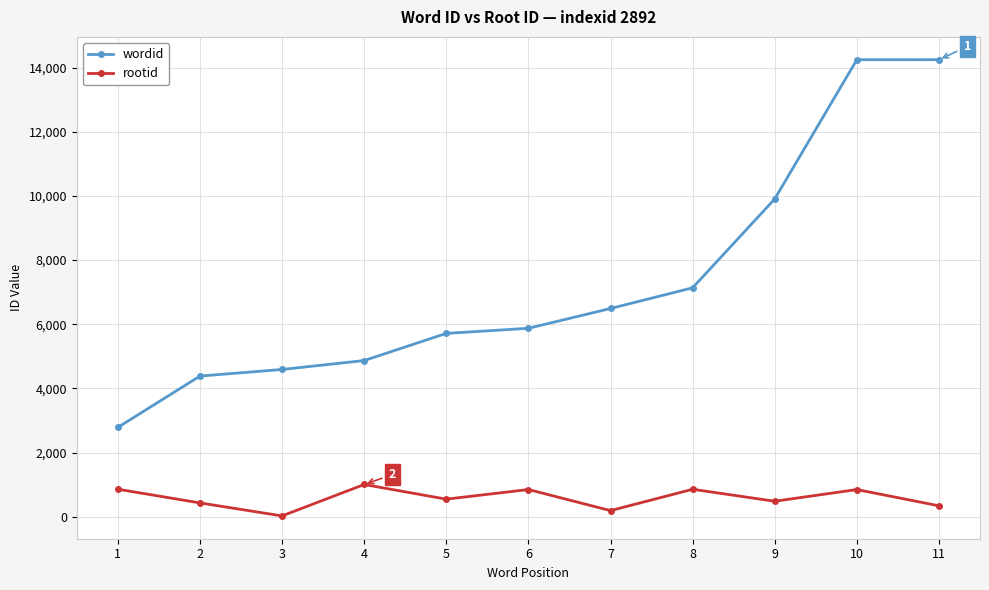

Rank the series by their maximum value, from highest to lowest.

wordid, rootid